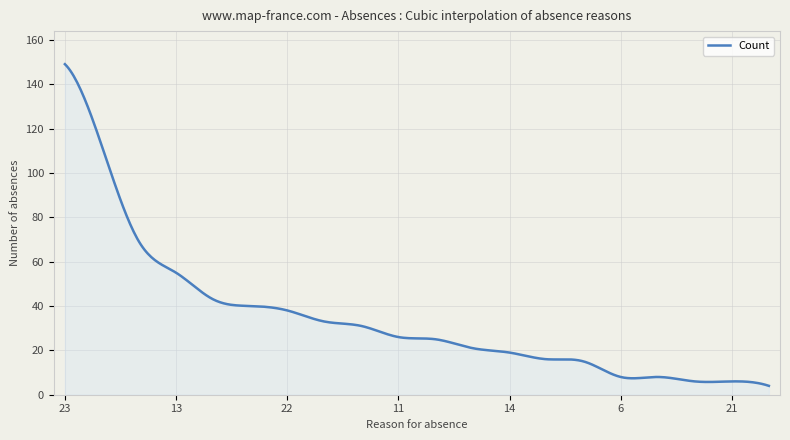

What is the greatest value displayed?

149.0